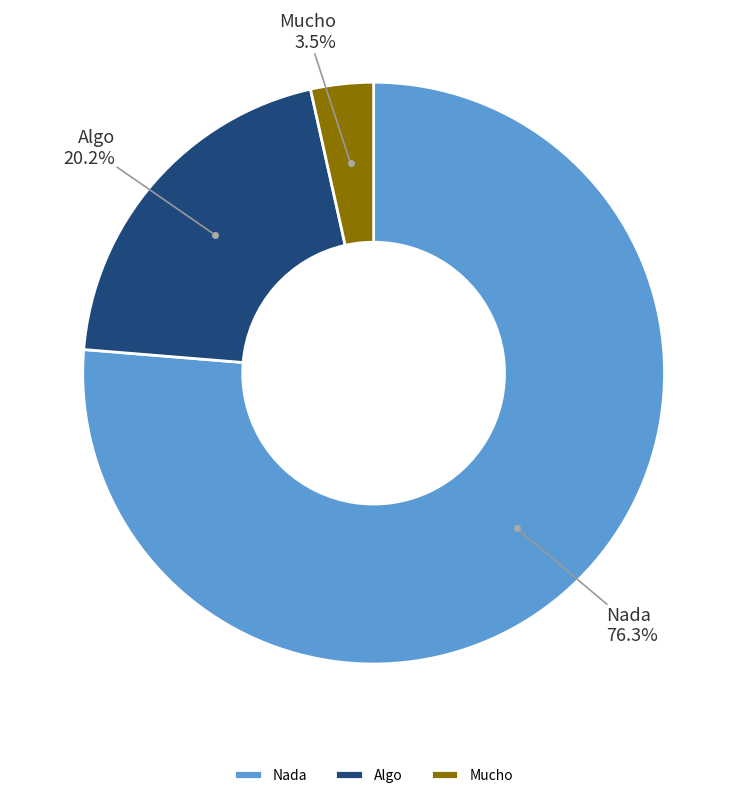

Which has a higher value, Algo or Mucho?

Algo